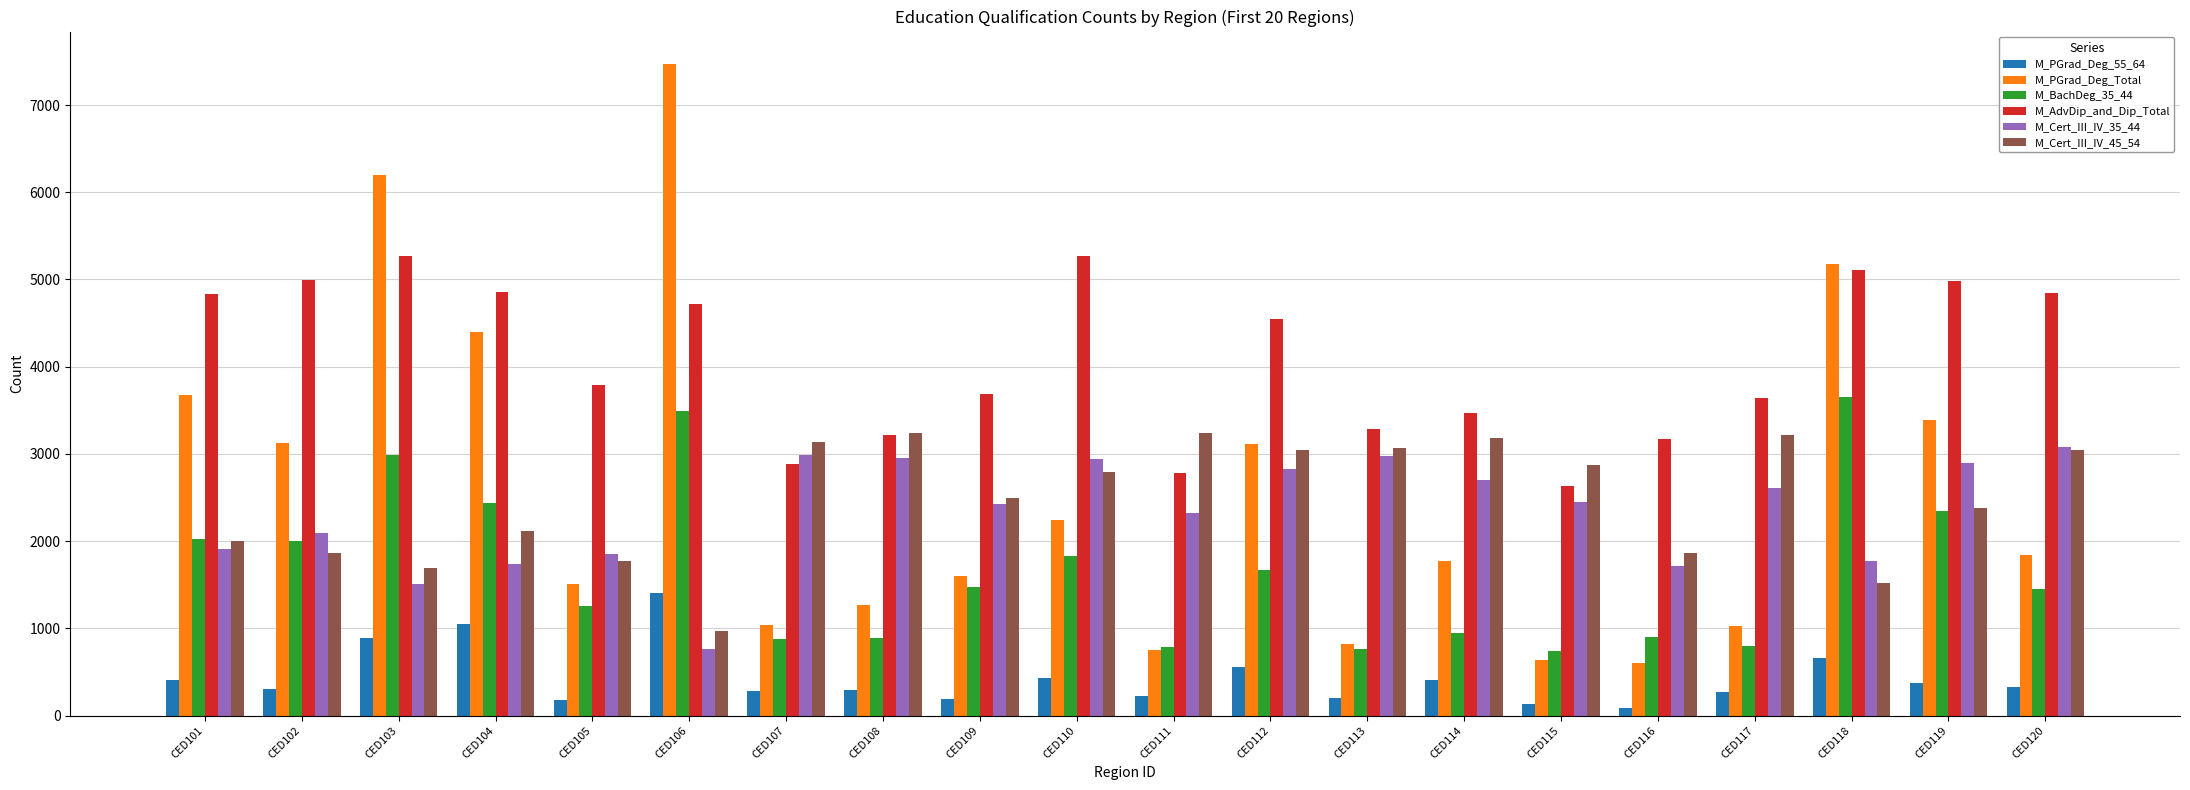

Which series has the widest spread of values?

M_PGrad_Deg_Total